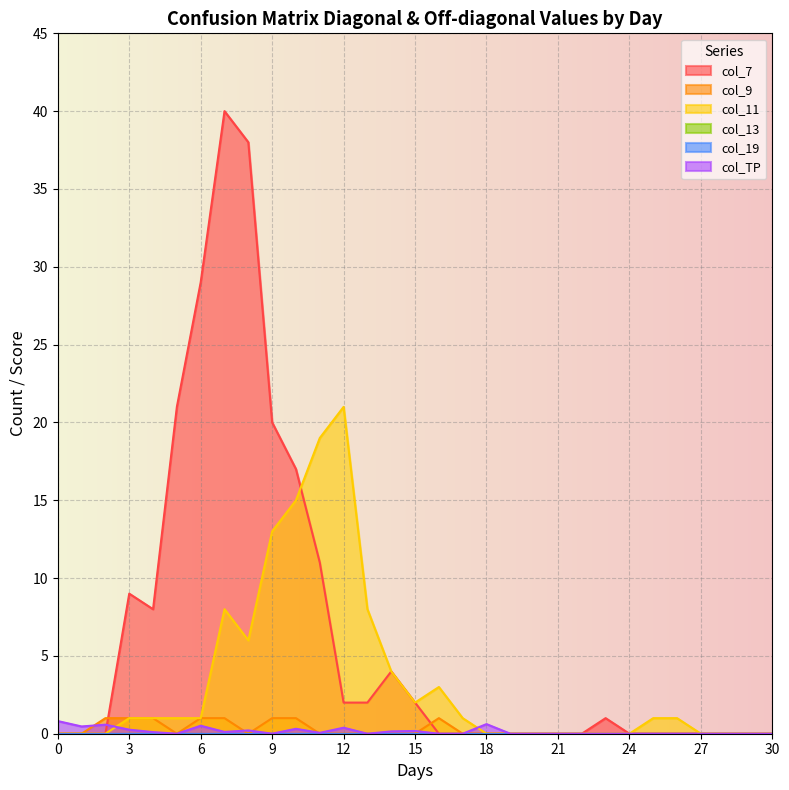

Count the number of categories in the chart.

31